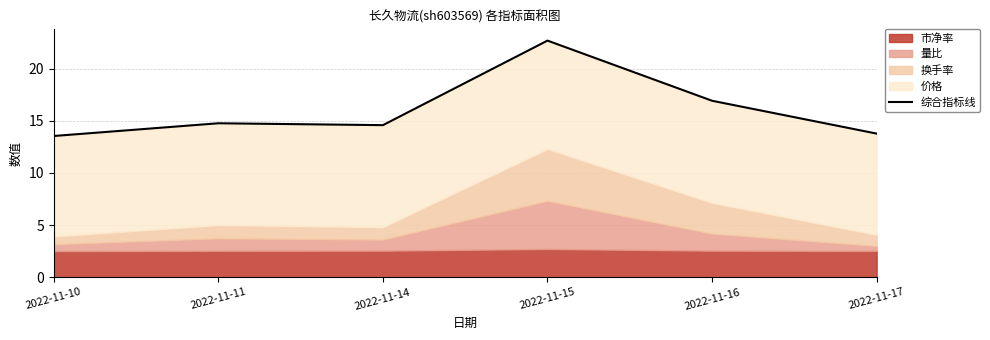

What is the approximate value at 2022-11-17?

13.8